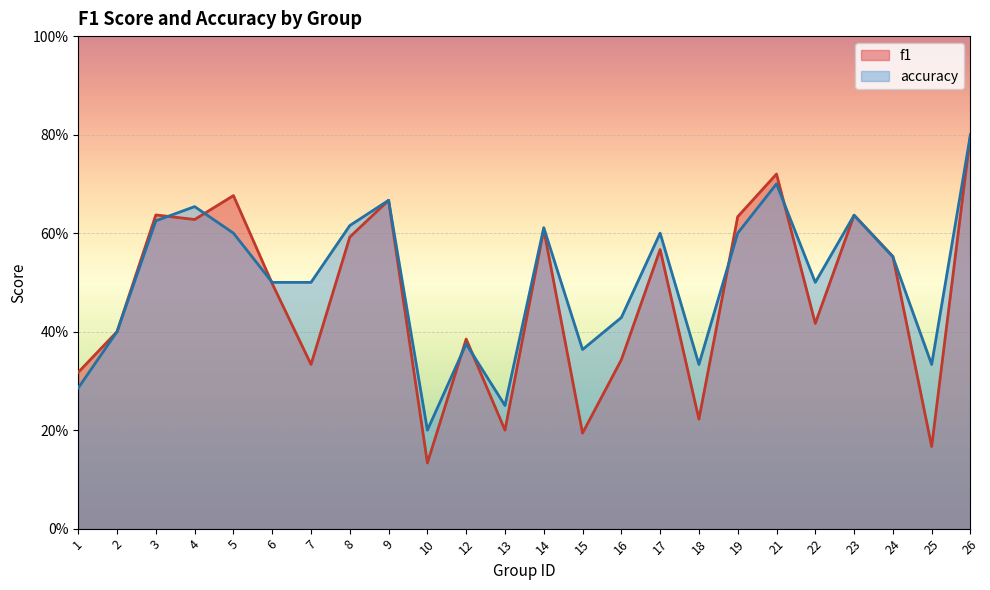

Is the value of accuracy at 4 greater than the value of f1 at 21?

No